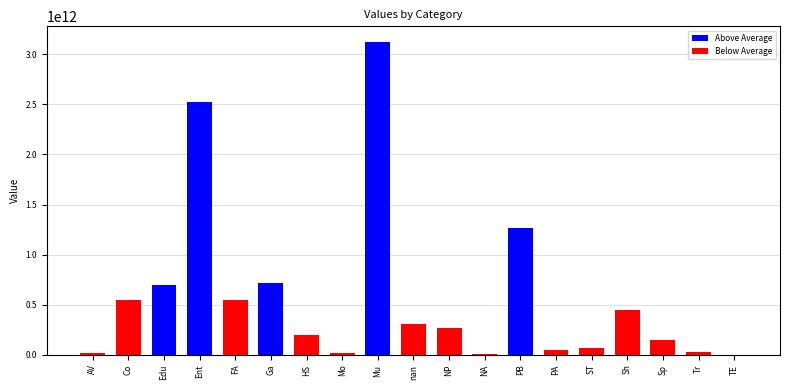

What is the difference between the values at Ga and PA?

672772153730